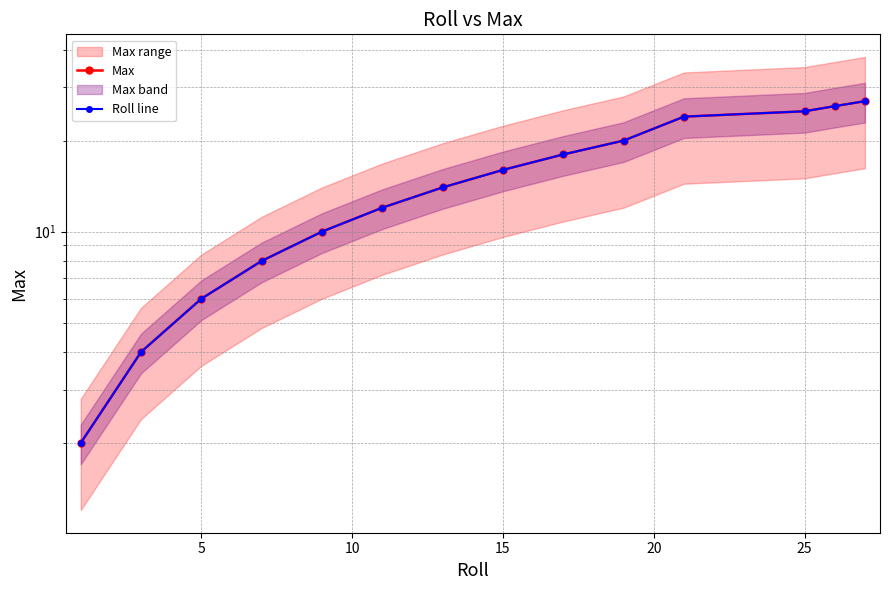

True or false: Roll line has more than 0 points higher than both neighbors.

False